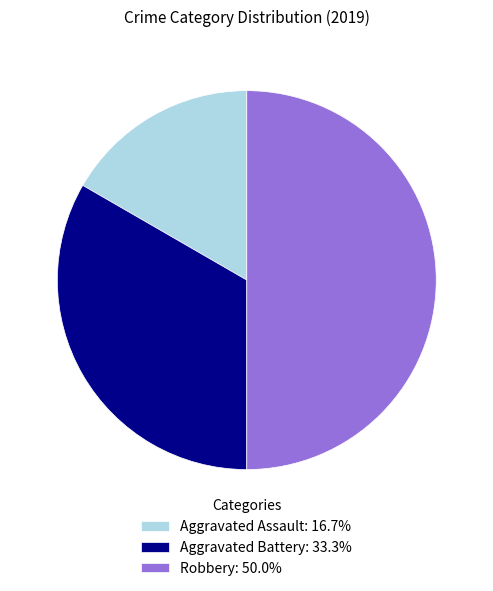

Is Aggravated Assault: 16.7% the majority of the pie?

No